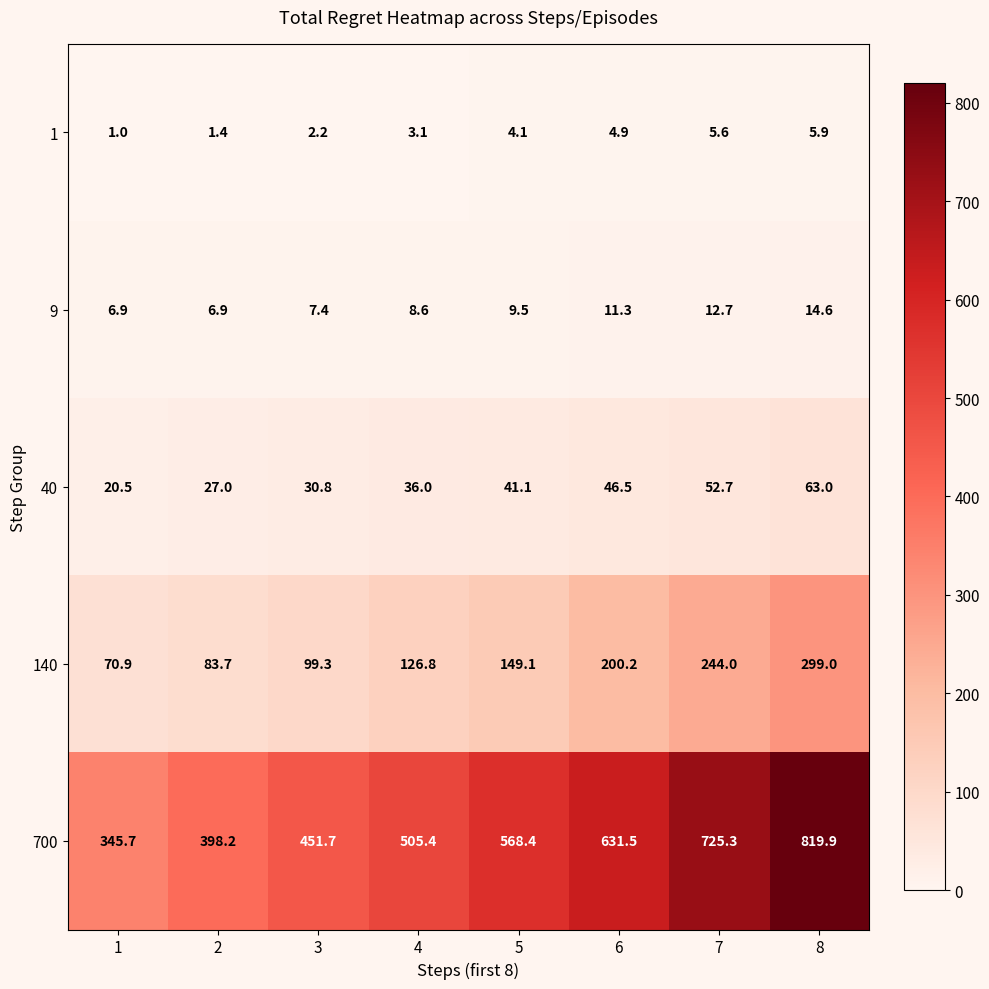

What is the total value across all series at 4?

679.9